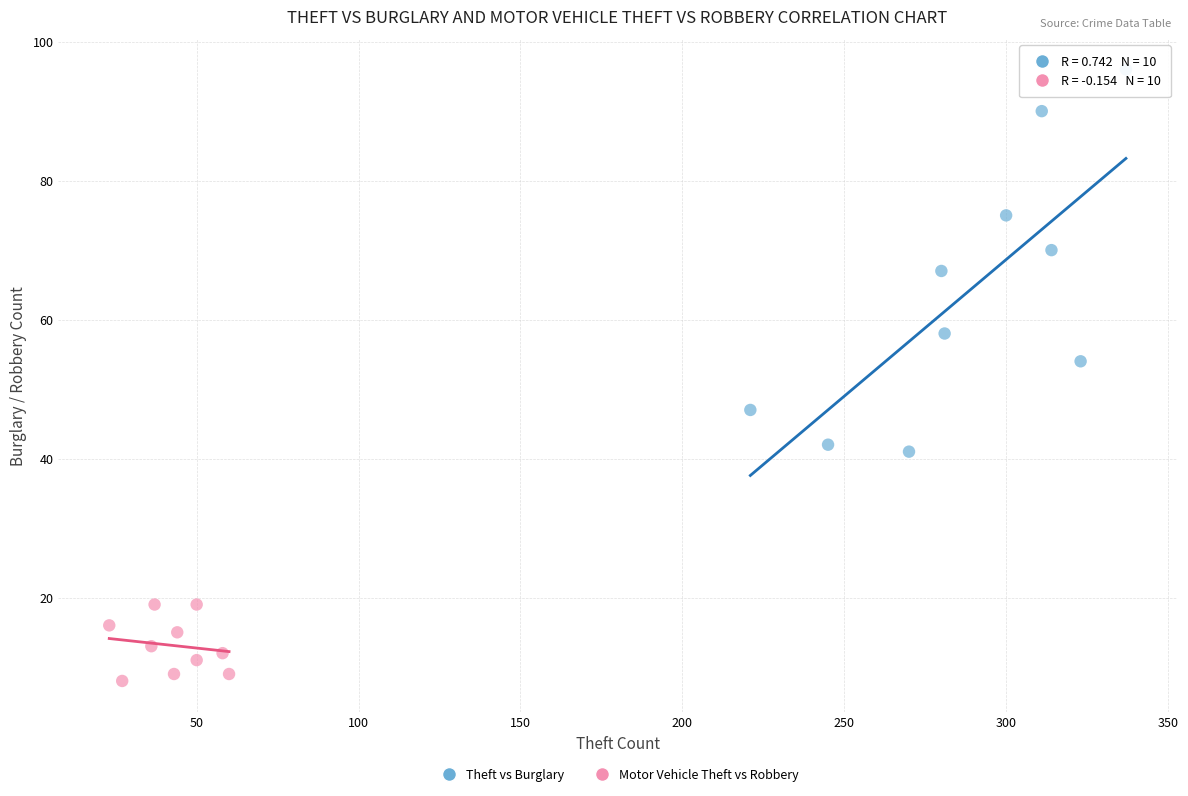

Which series reaches the minimum Y coordinate?

Motor Vehicle Theft vs Robbery